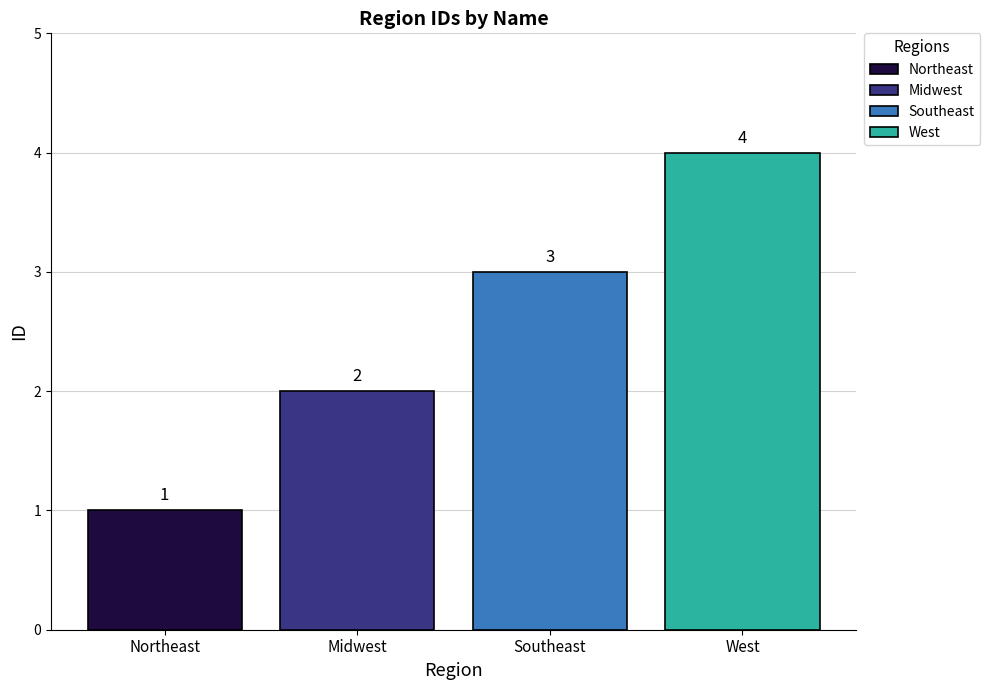

List the series in order of their overall mean, highest first.

West, Southeast, Midwest, Northeast